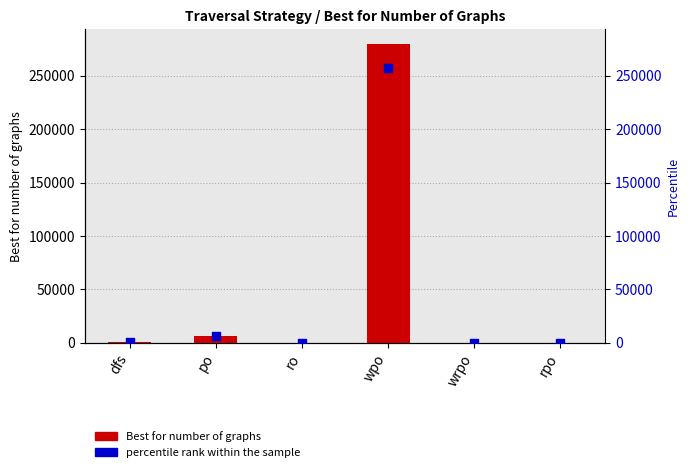

Which series reaches the maximum Y coordinate?

Best for number of graphs